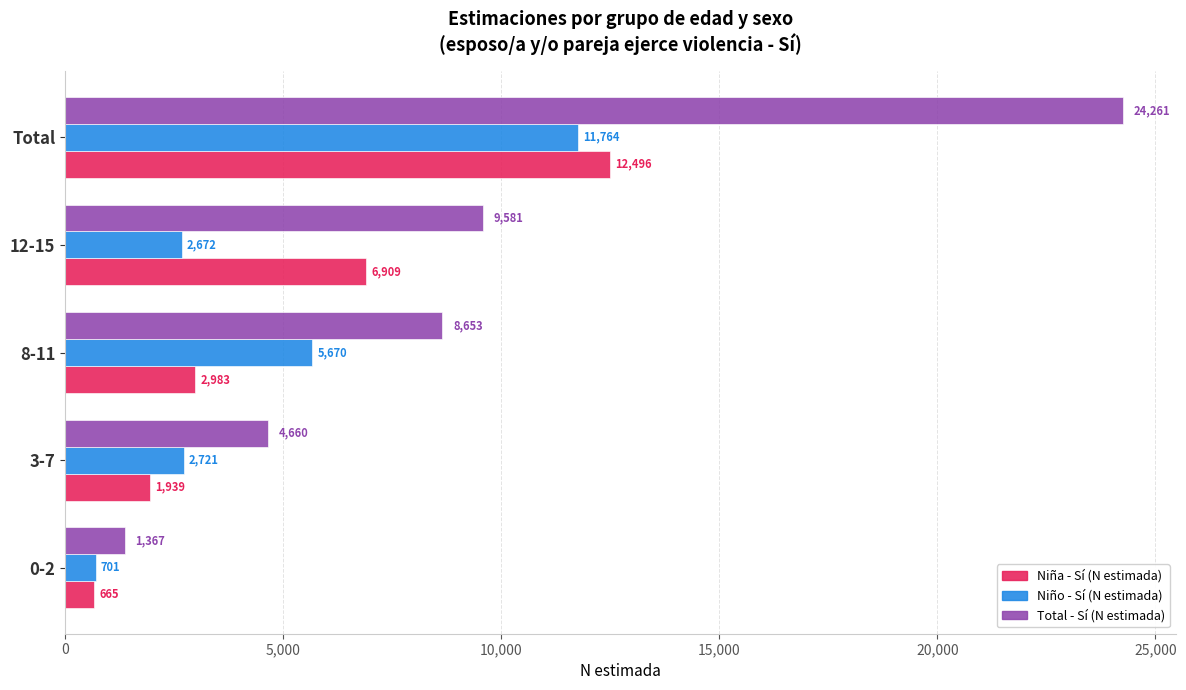

What is the sum of the Niña - Sí (N estimada) values at Total and 3-7?

14435